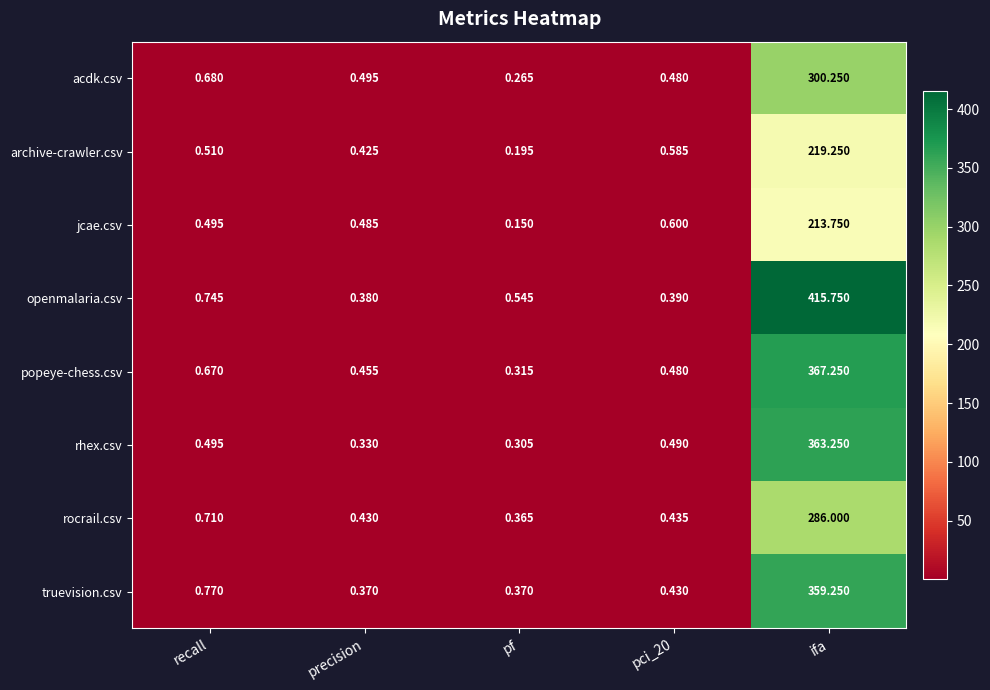

Which label corresponds to the largest value in the chart?

ifa